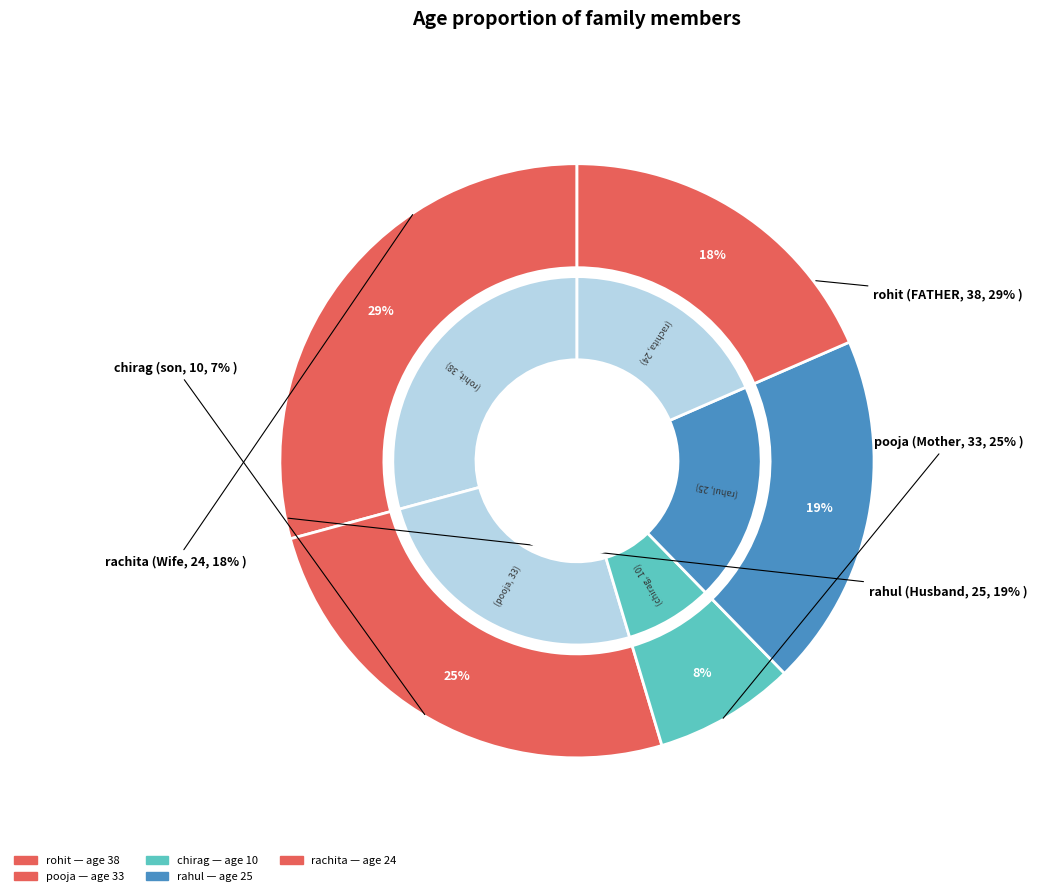

What is the smallest slice in the pie chart?

chirag (son, 10)